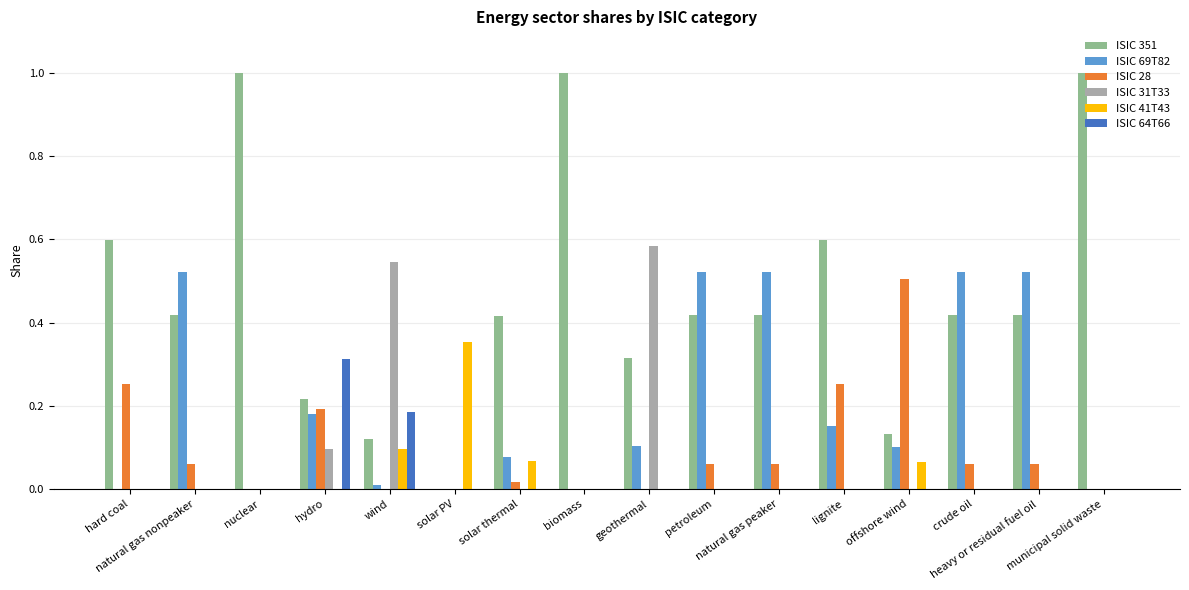

What is the sum of all ISIC 28 values?

1.5